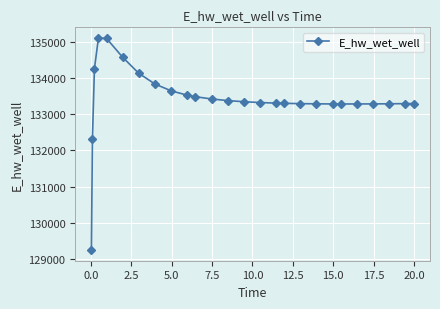

What is the average value?

133418.6